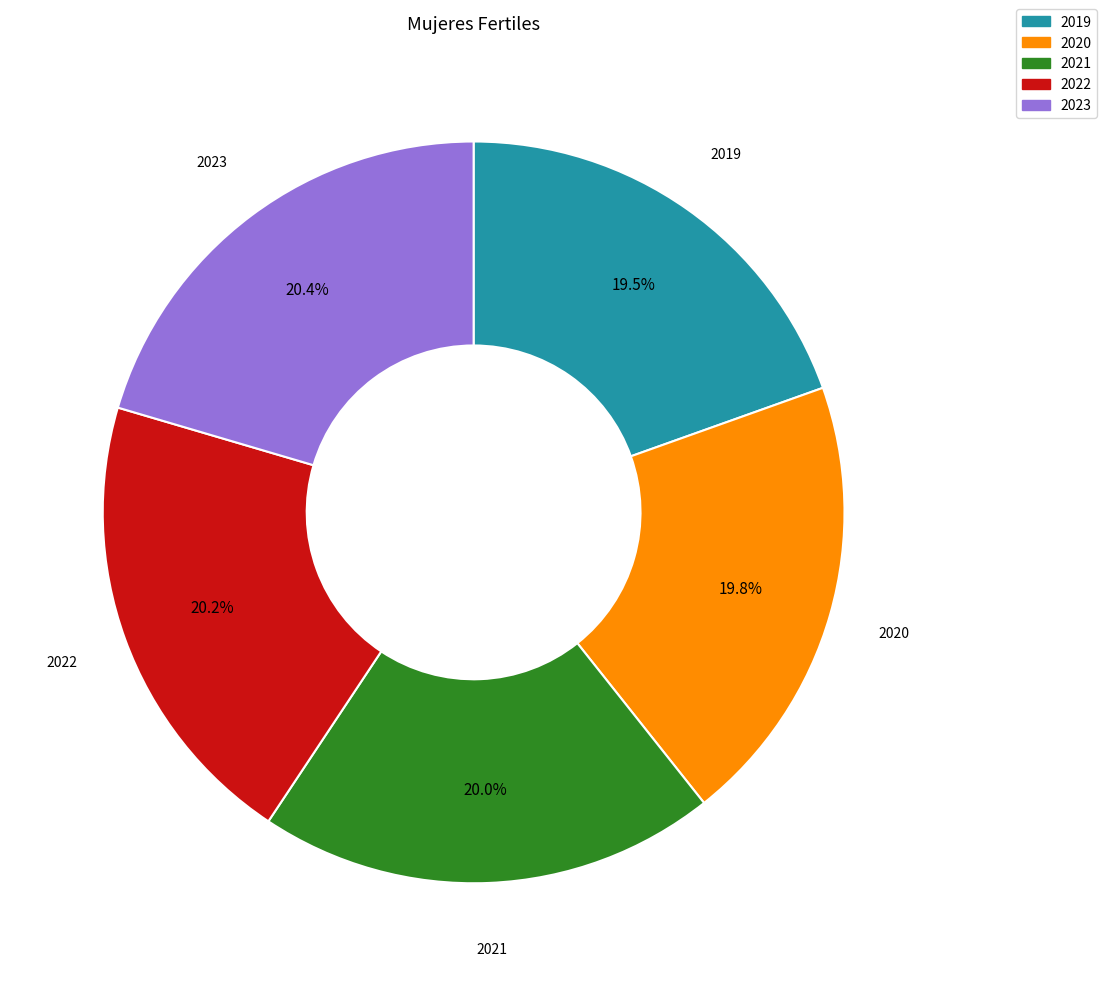

Is 2021 the majority of the pie?

No